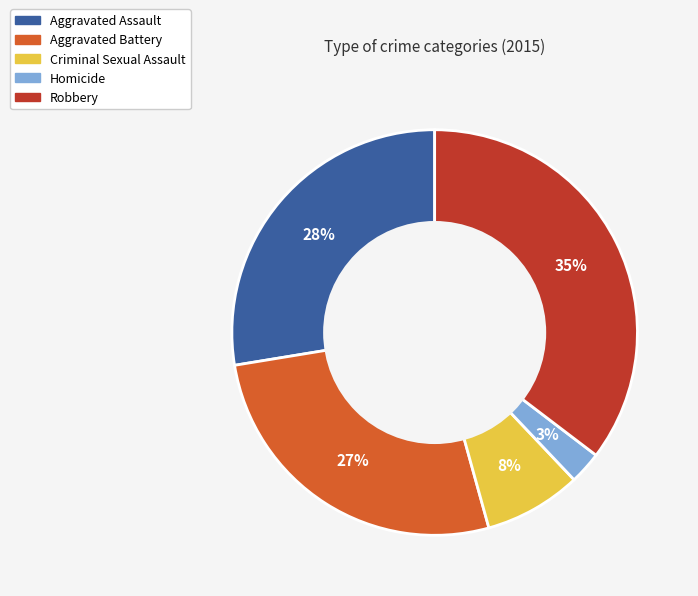

What is the ratio of the value at Aggravated Battery to the value at Criminal Sexual Assault?

3.4